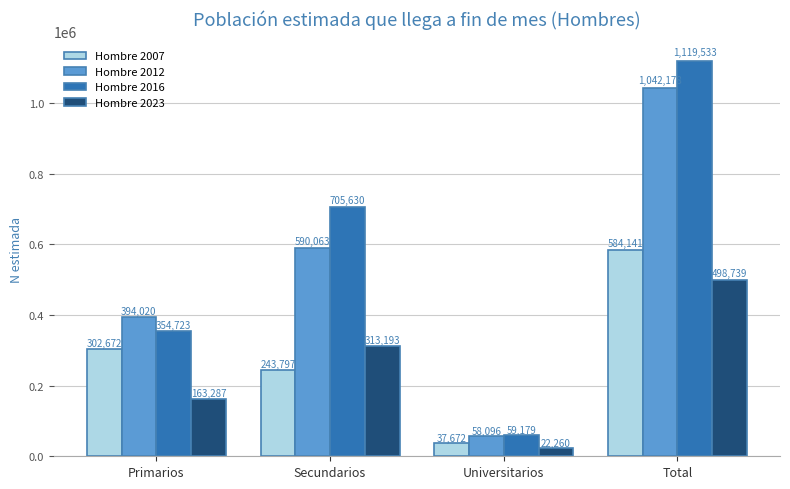

Count the number of categories in the chart.

4